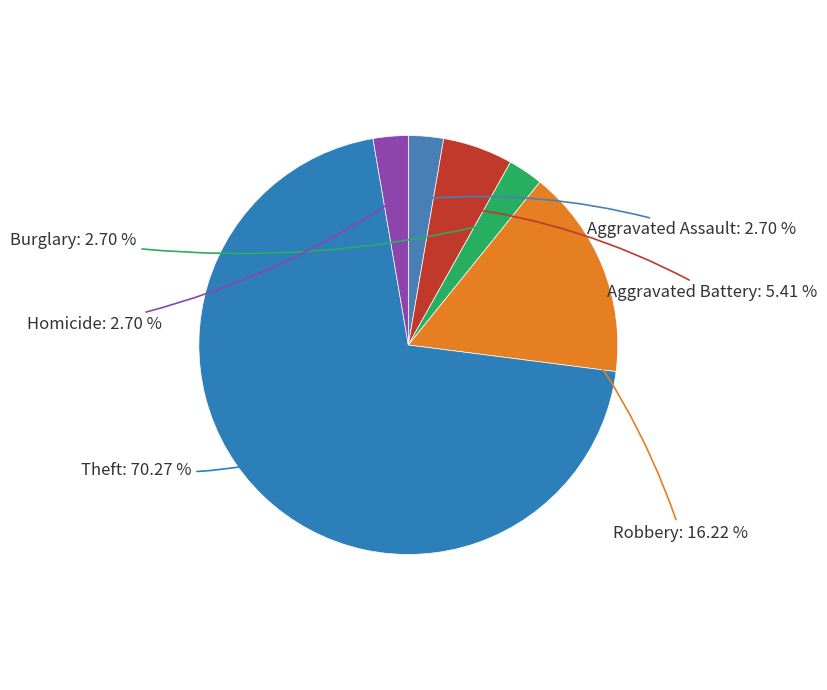

To the nearest percent, what is the difference between the Aggravated Battery and Burglary slice percentages?

3%